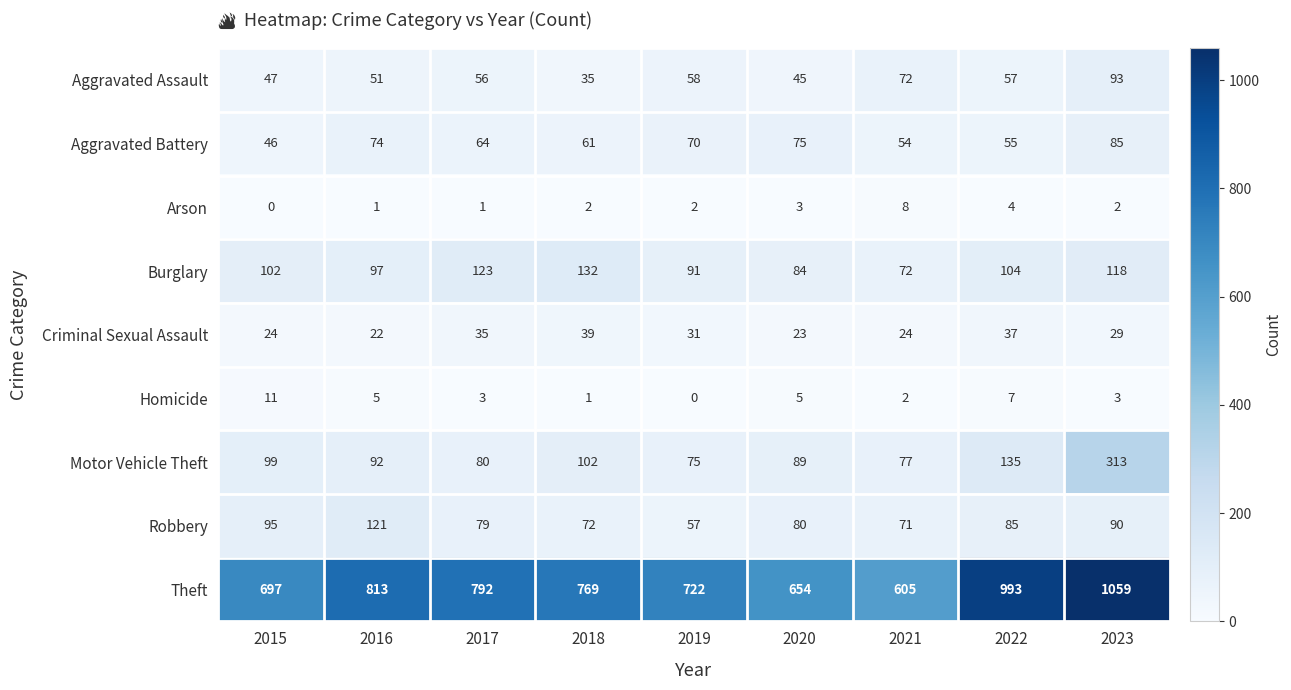

How many distinct data groups are displayed?

9